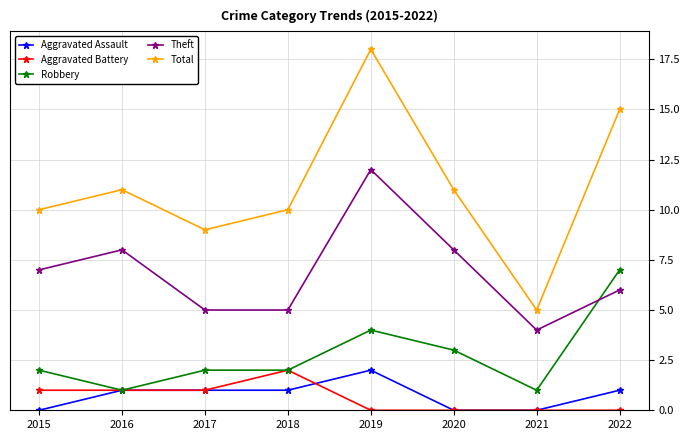

What is the value of the Robbery point at the 3rd from the left?

2